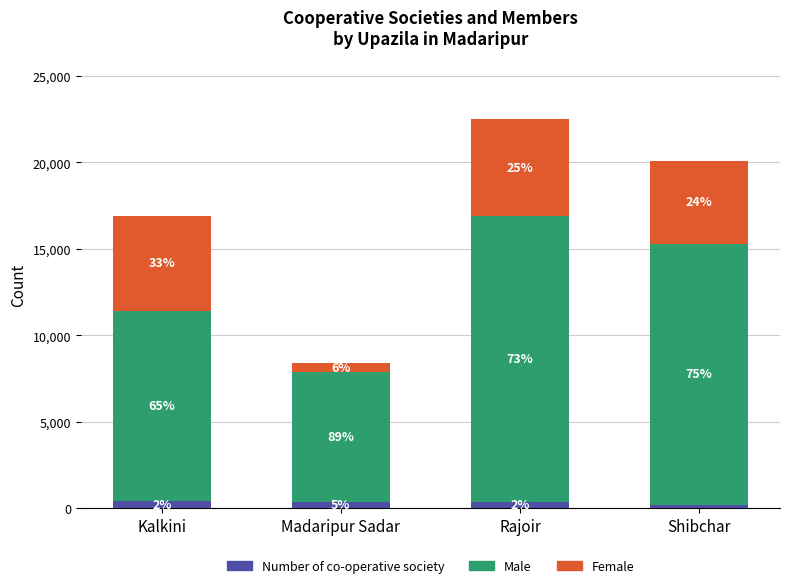

Are the bars horizontal?

No